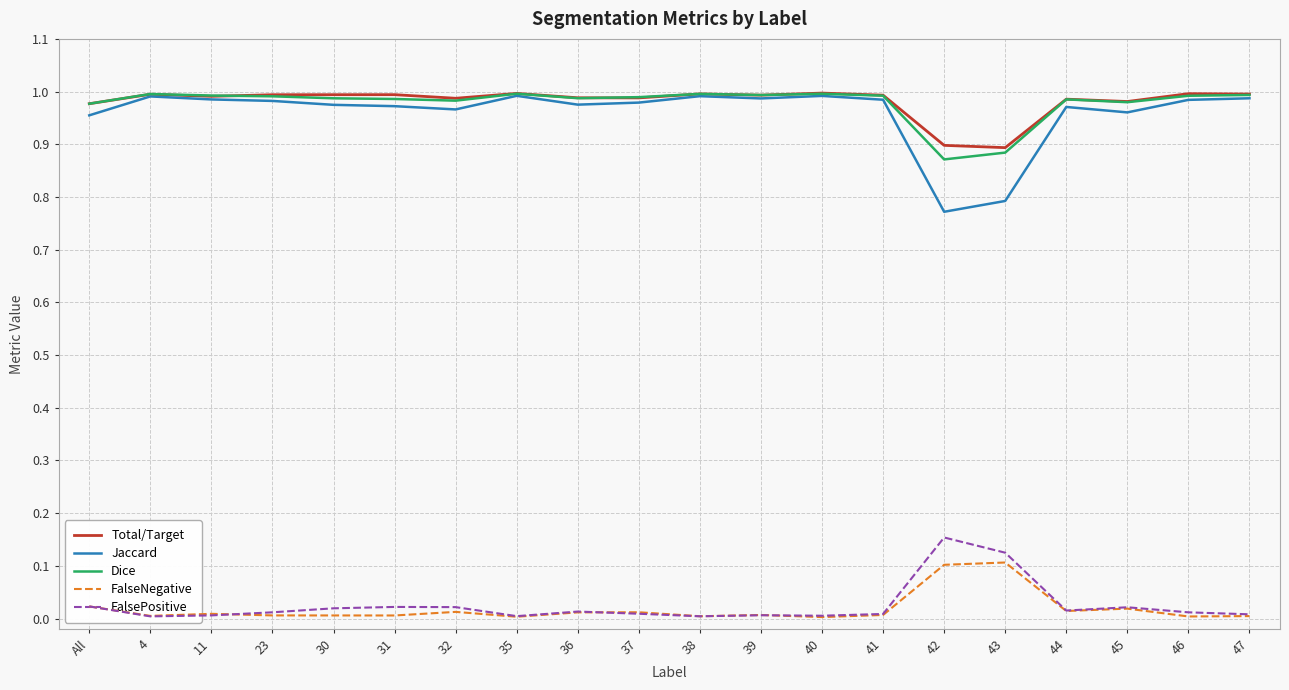

At which category is the sum across all series the highest?

40